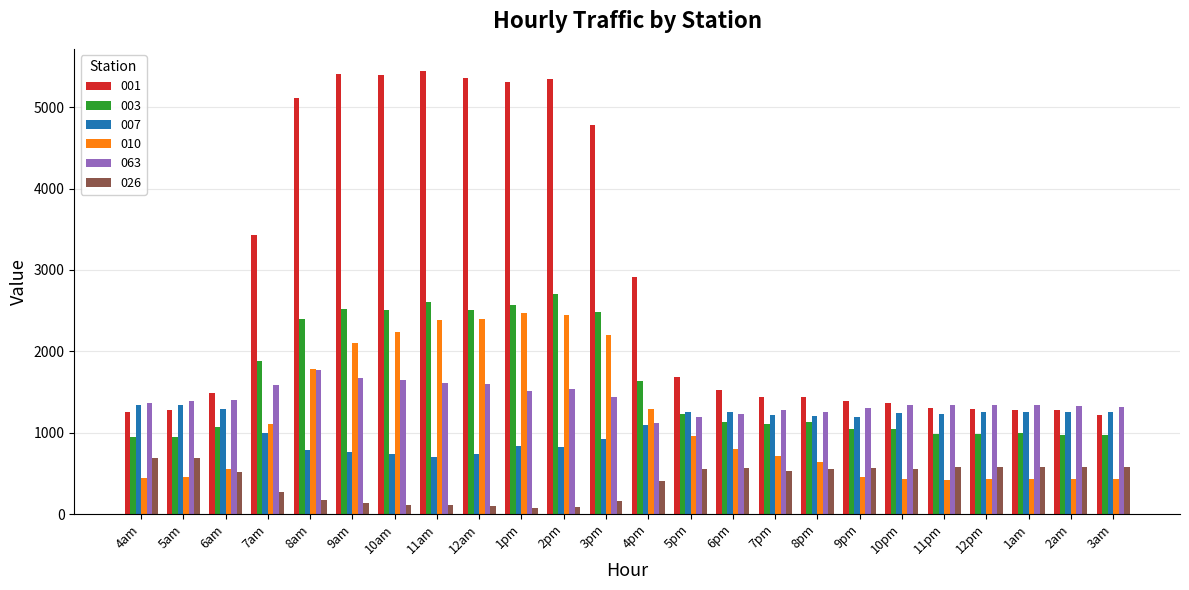

Are the bars grouped side by side (vs. stacked)?

Yes